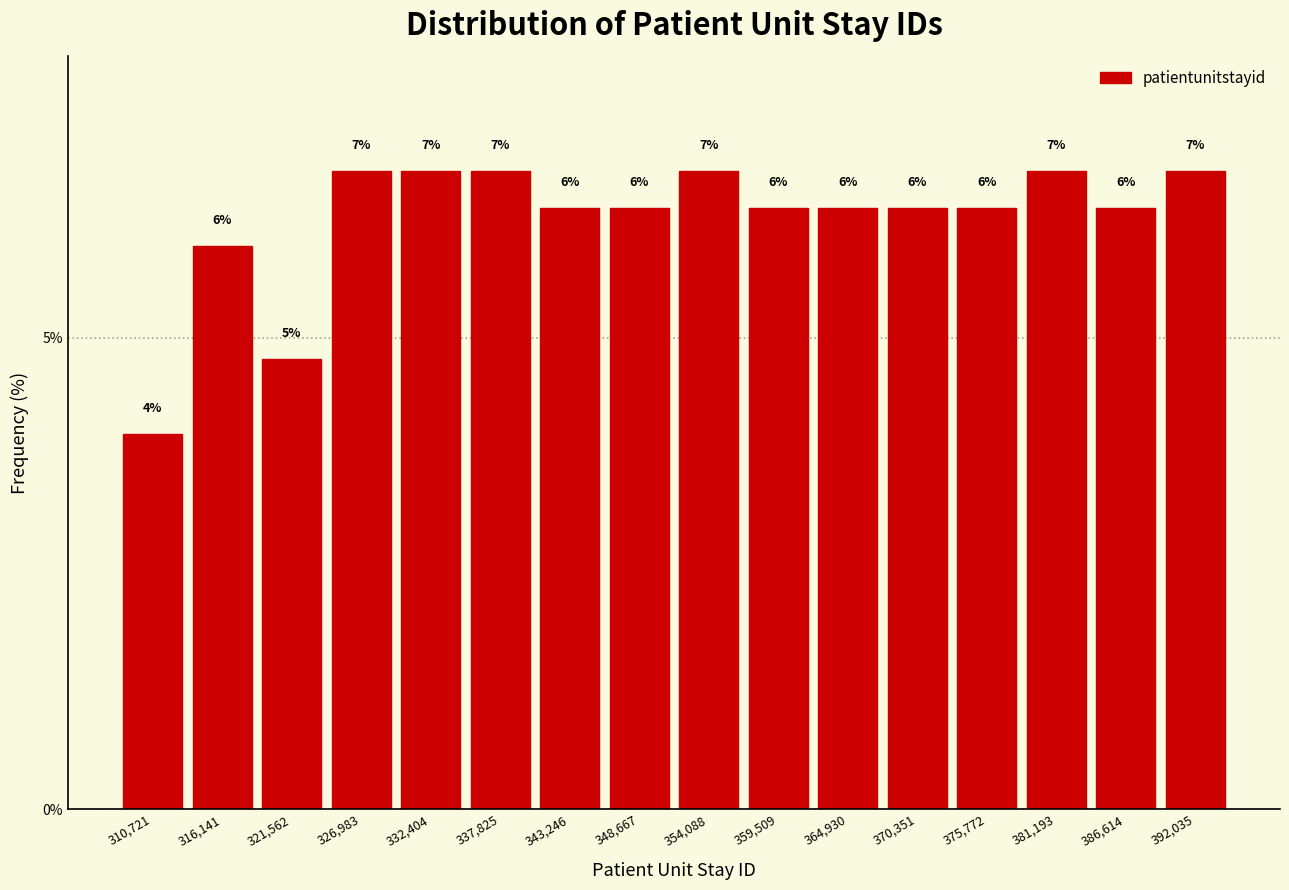

What is the value of the 2nd bar from the left?

6.0